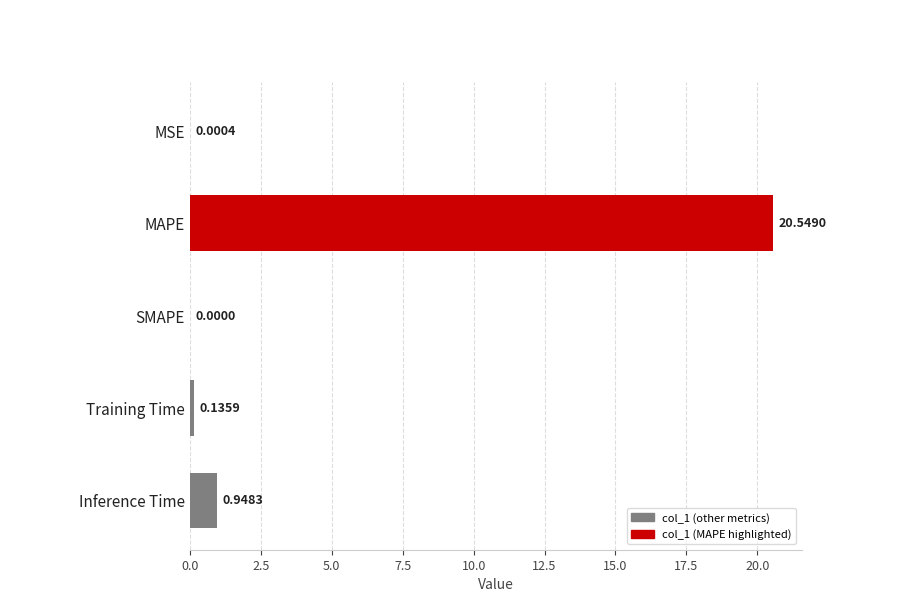

How many categories are shown in the chart?

5